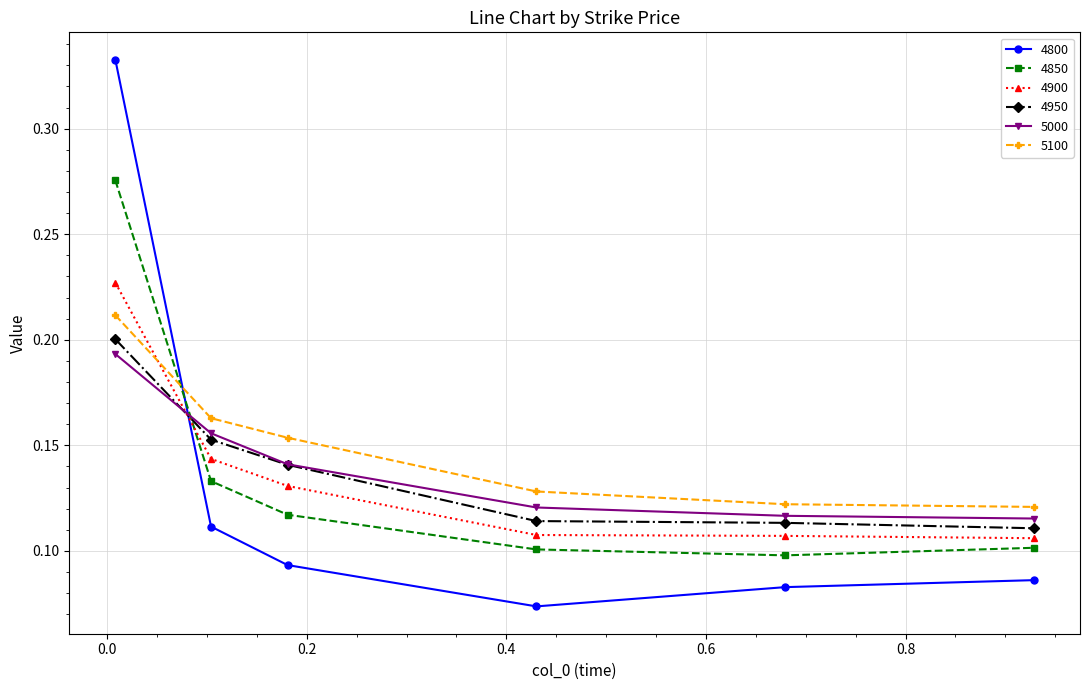

How many 4850 values are between 0 and 1?

6